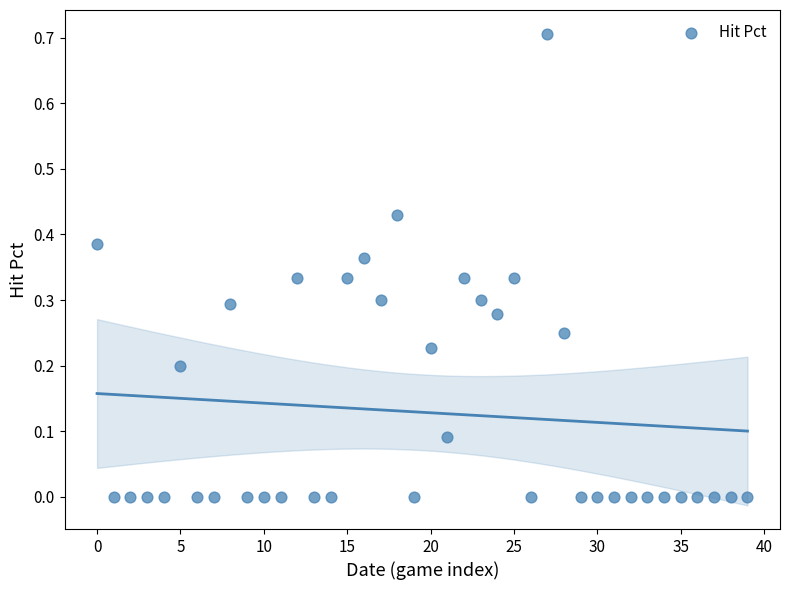

Count the number of points in this scatter plot.

40